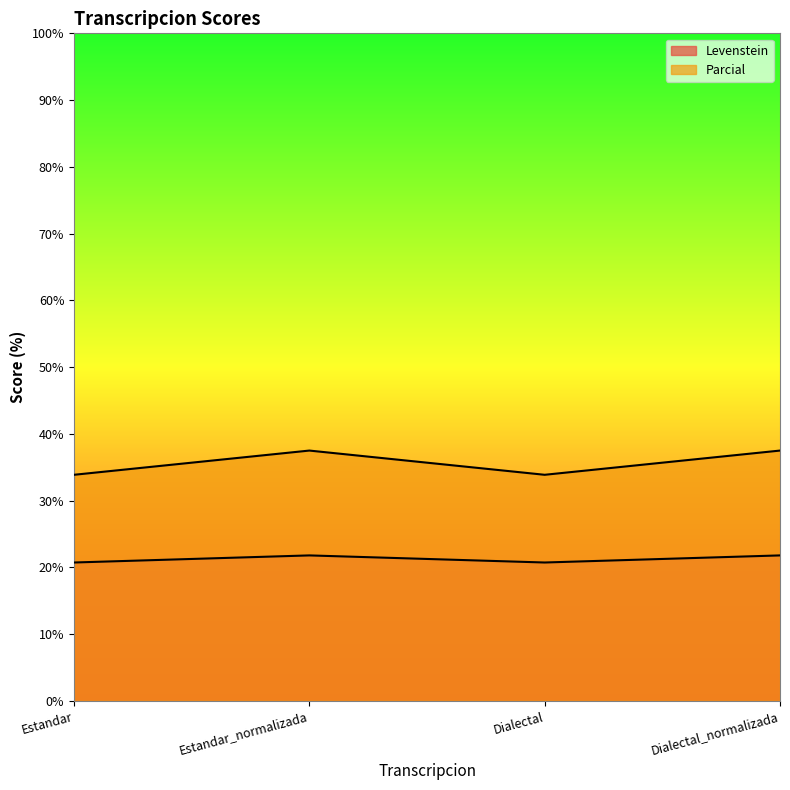

At Dialectal_normalizada, list the series in order from largest to smallest.

Parcial, Levenstein